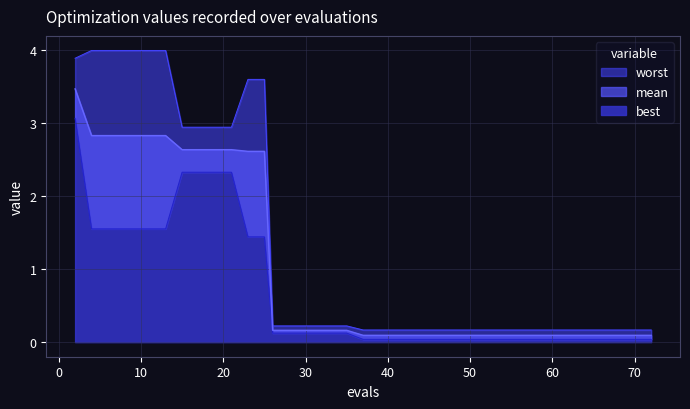

Is it true that worst equals 4.4 at 21?

False